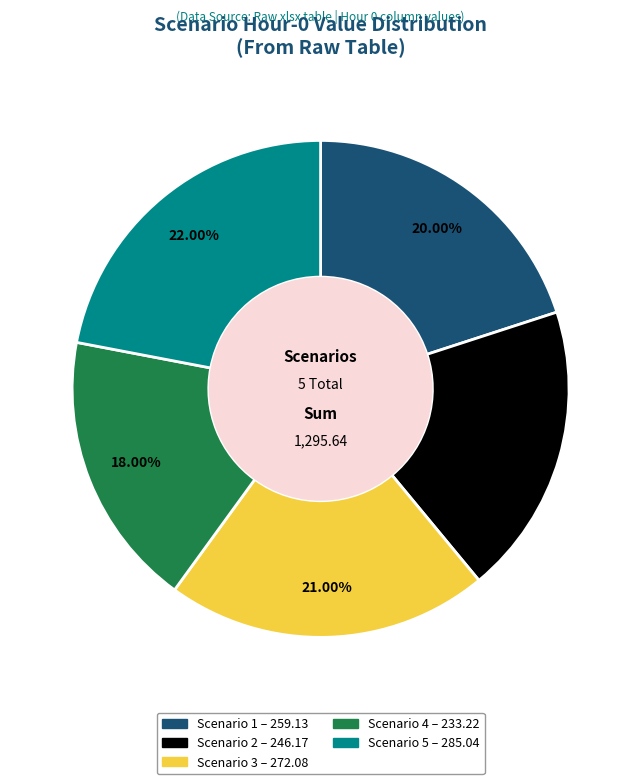

To the nearest percent, what portion does Scenario 3 represent?

21%